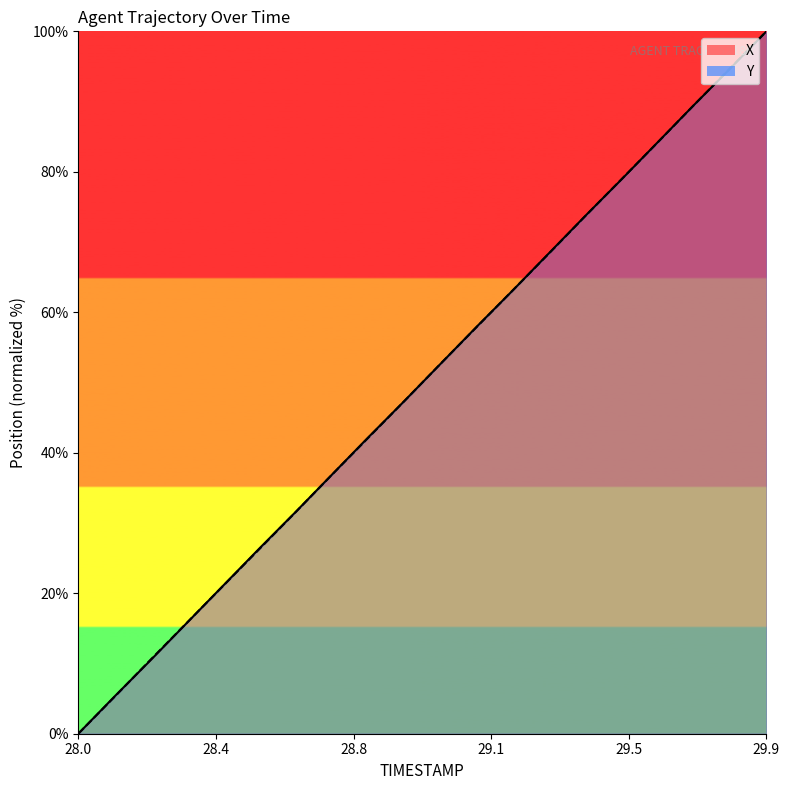

Is the value of Y at 29.3 greater than the value of X at 29.0?

Yes